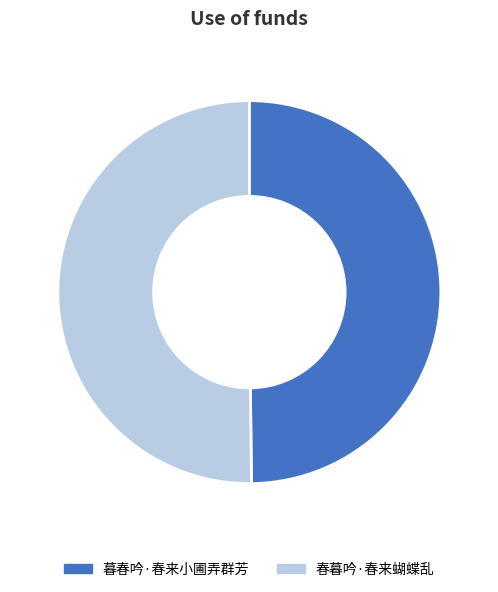

Count the number of slices in the pie.

2